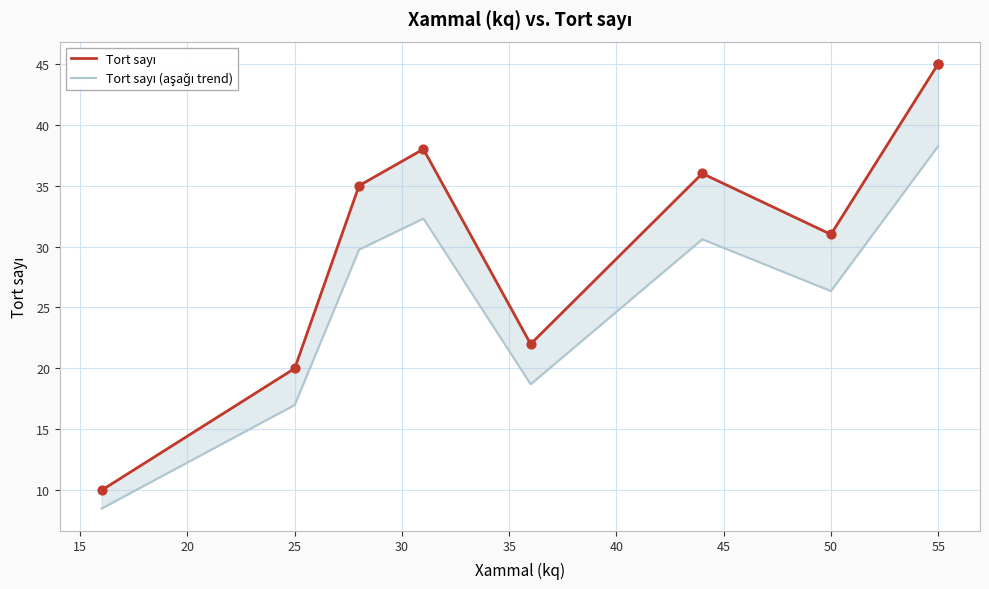

Which series has the largest total across all categories?

Tort sayı